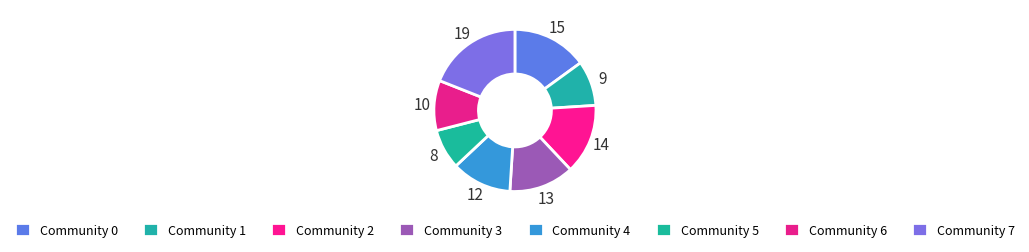

How many slices are in this pie chart?

8